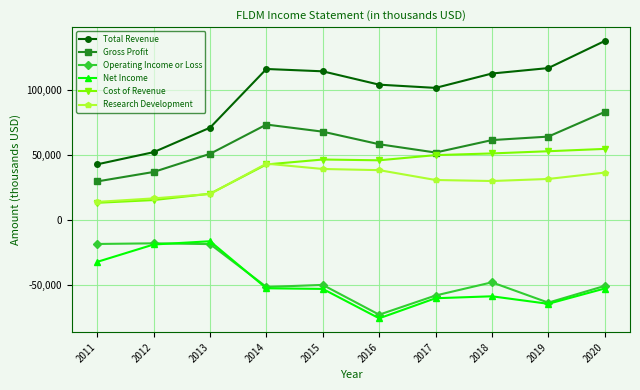

What is the difference between the maximum and minimum values in the Total Revenue series?

95200